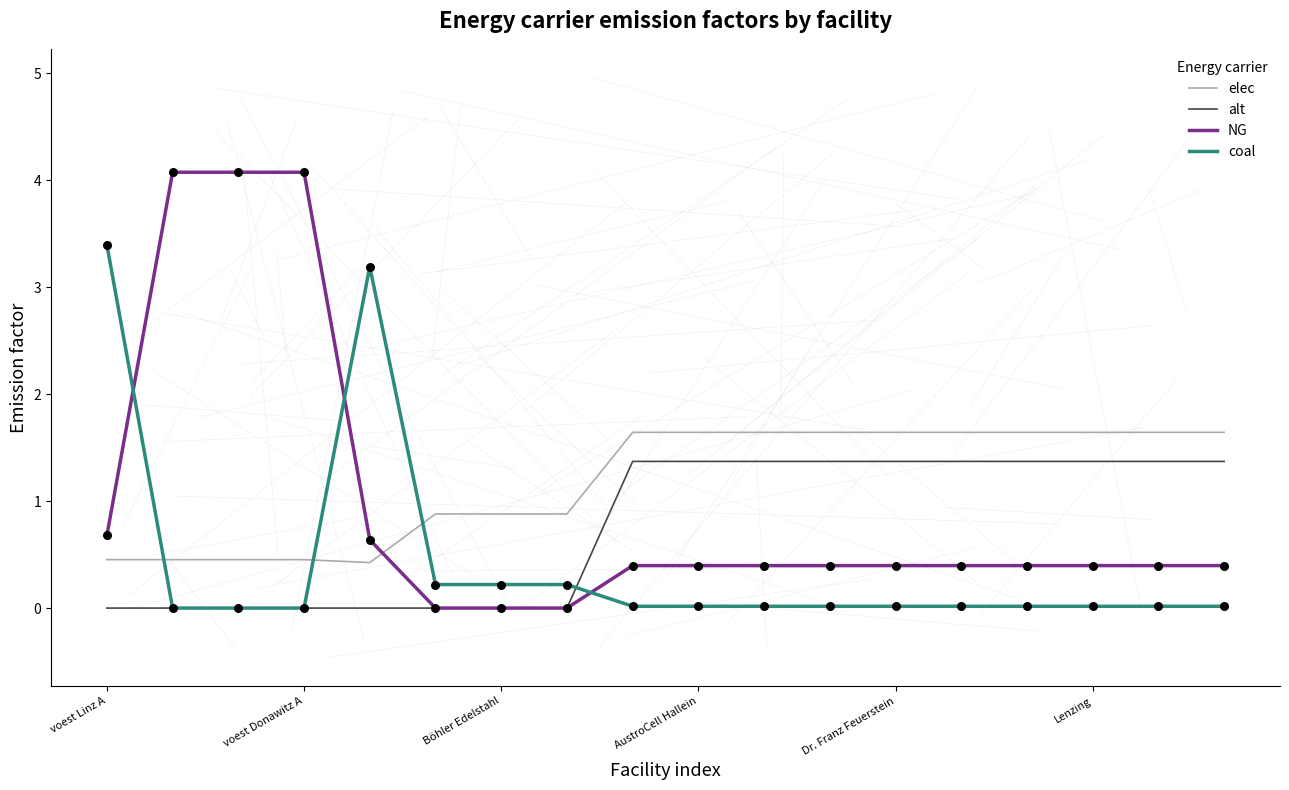

Rank the series by their maximum value, from lowest to highest.

alt, elec, coal, NG